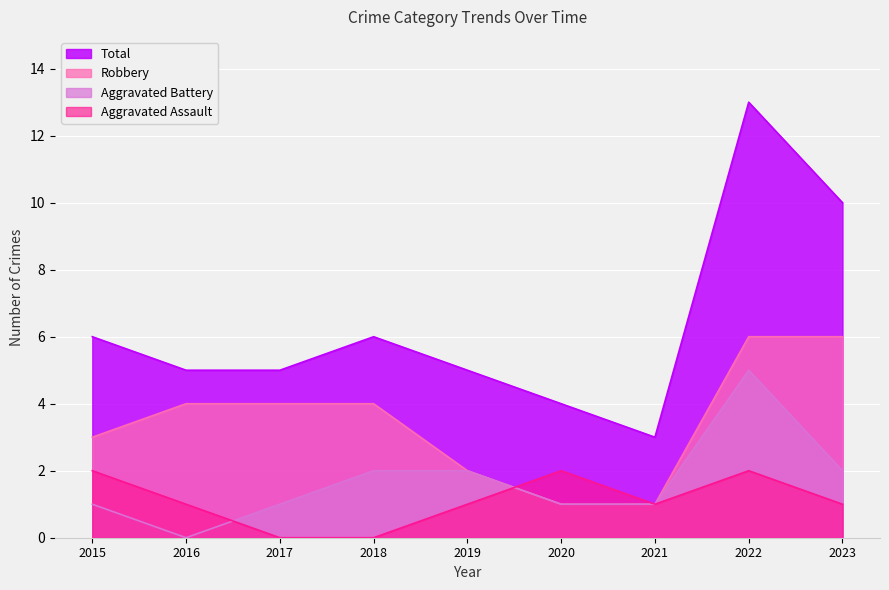

At which label does Aggravated Battery reach its minimum?

2016